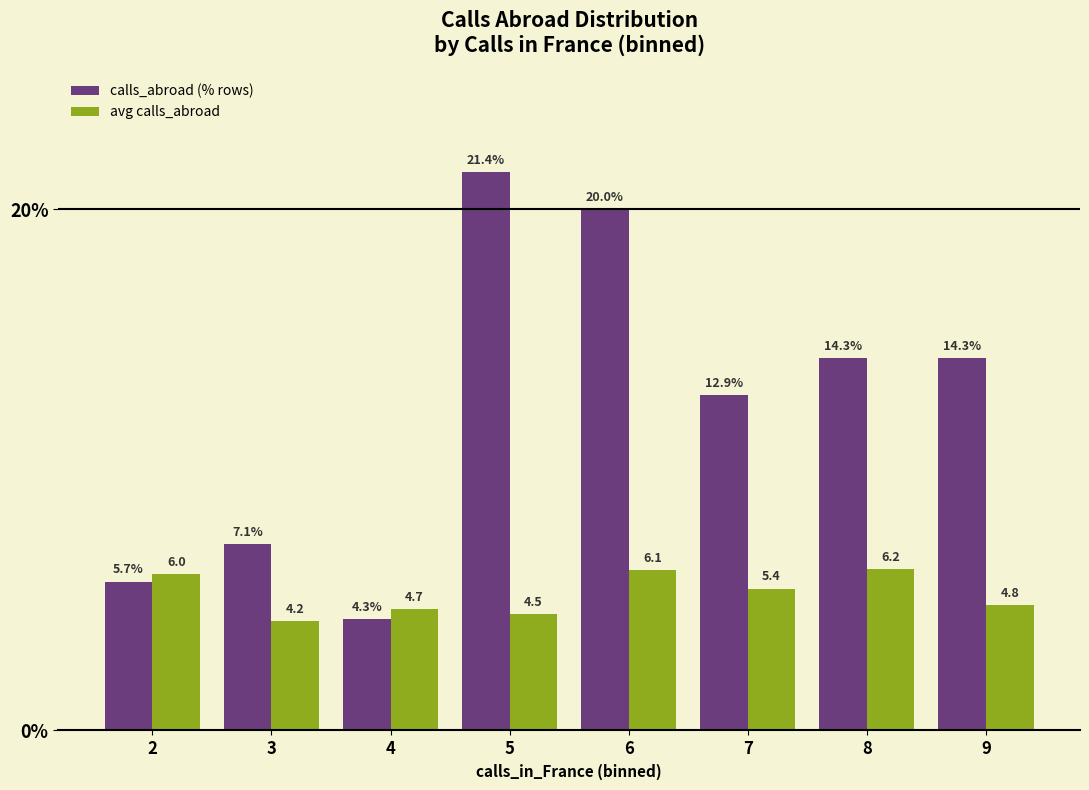

What is the minimum value shown in the chart?

4.2